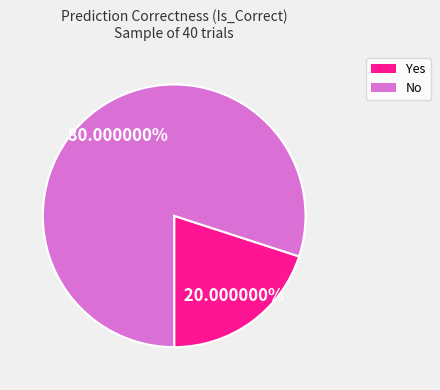

How many slices are in this pie chart?

2